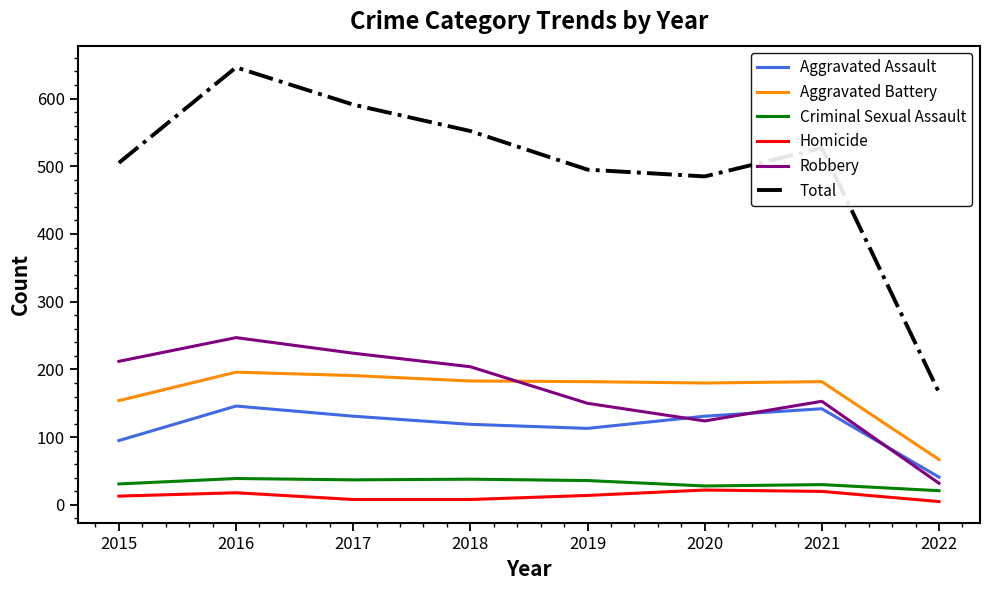

What is the average value of the Homicide series?

14